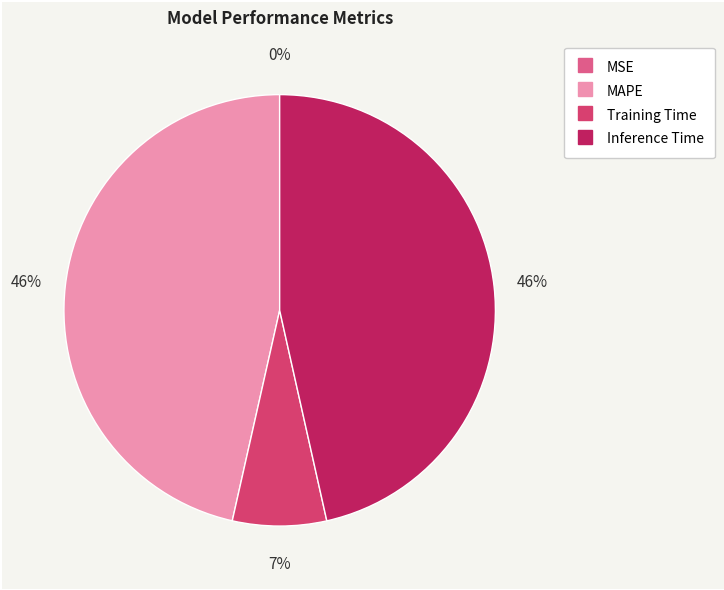

Between MSE and MAPE, which is larger?

MAPE